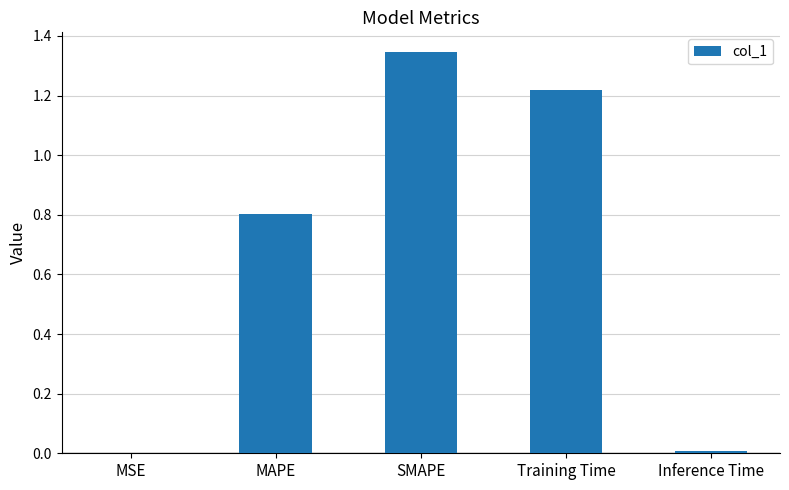

Are the bars horizontal?

No